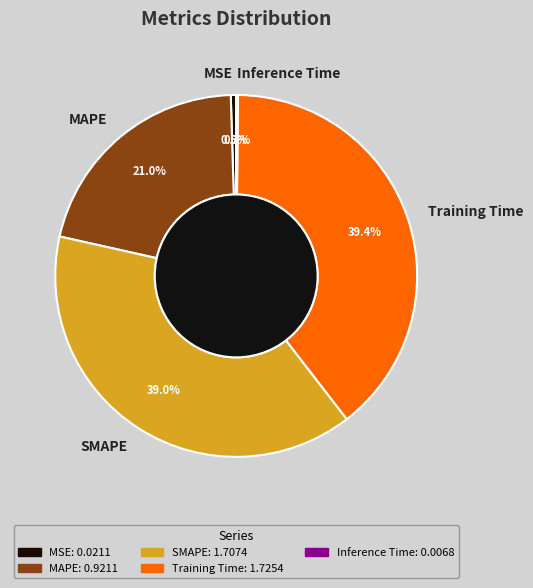

Which has a higher value, MSE or SMAPE?

SMAPE